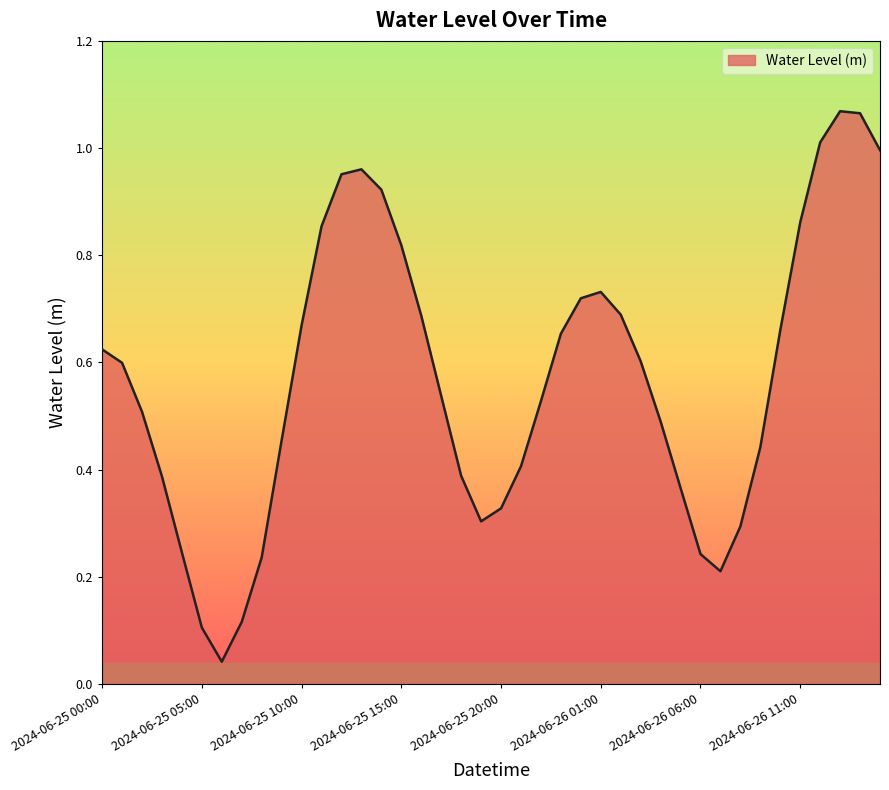

Does the chart display data point markers on the line(s)?

No